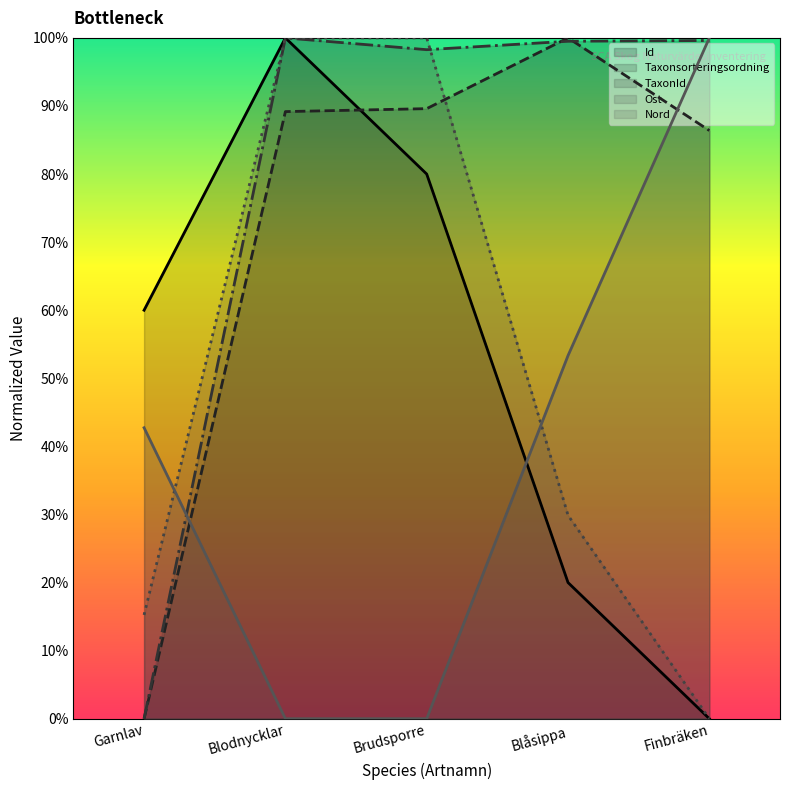

Reading right to left, extract all data points from this chart.

Id: Finbräken=0.0	Blåsippa=20.0	Brudsporre=80.0	Blodnycklar=100.0	Garnlav=60.0
Taxonsorteringsordning: Finbräken=86.4	Blåsippa=100.0	Brudsporre=89.6	Blodnycklar=89.2	Garnlav=0.0
TaxonId: Finbräken=99.6	Blåsippa=99.5	Brudsporre=98.3	Blodnycklar=100.0	Garnlav=0.0
Ost: Finbräken=0.0	Blåsippa=29.9	Brudsporre=100.0	Blodnycklar=100.0	Garnlav=15.2
Nord: Finbräken=100.0	Blåsippa=53.3	Brudsporre=0.0	Blodnycklar=0.0	Garnlav=42.7